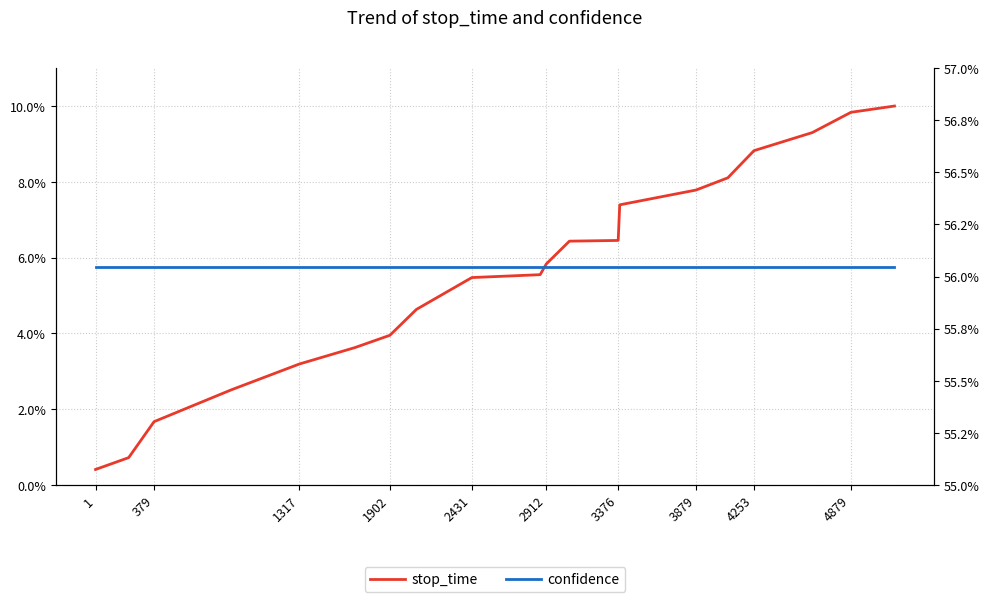

At how many categories does at least one series exceed 42?

20